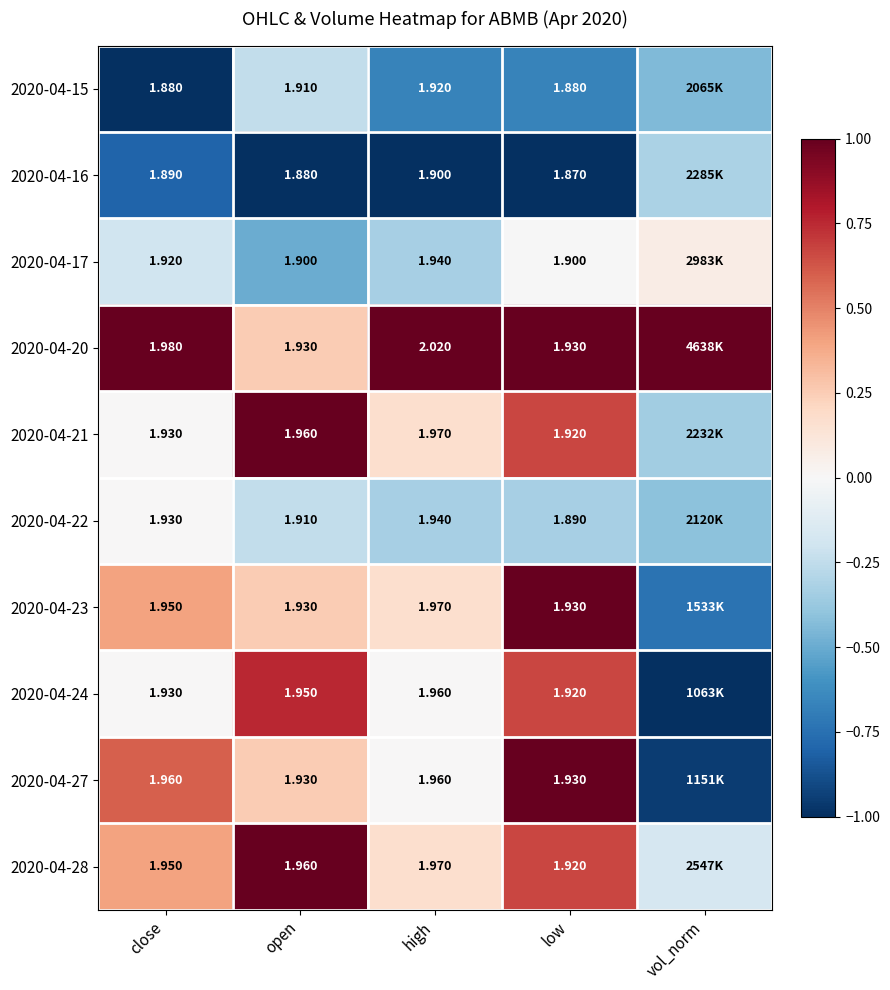

Is the value of 2020-04-20 at high greater than the value of 2020-04-17 at close?

Yes